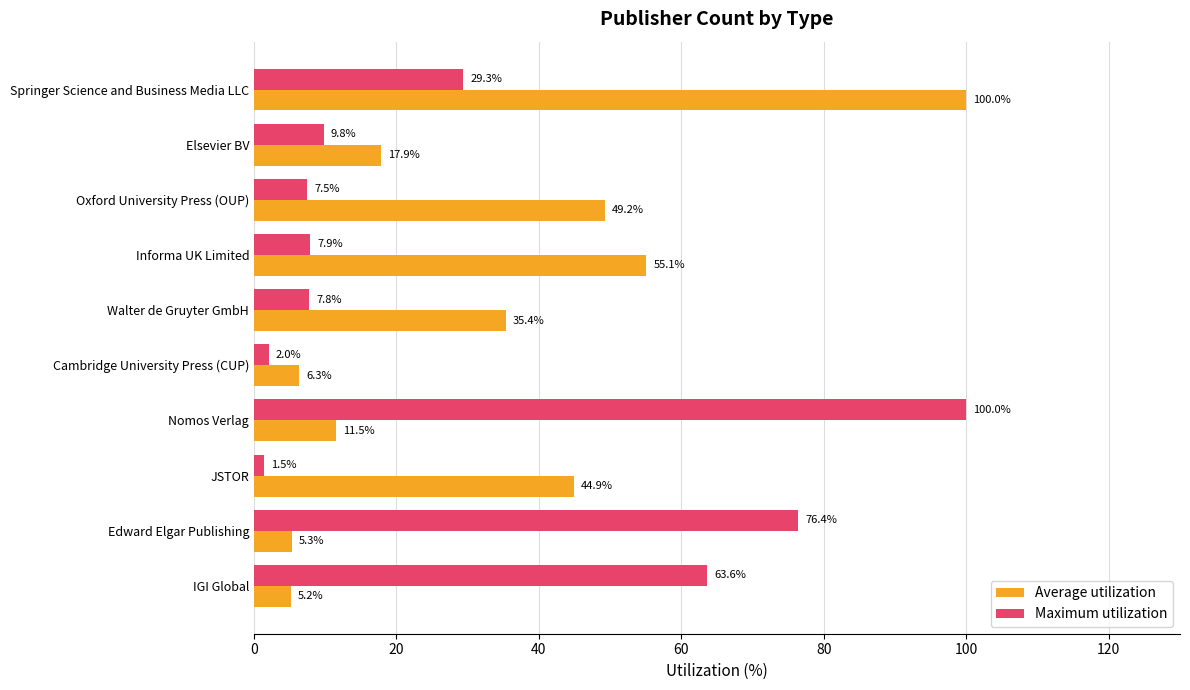

At which category is the sum across all series the highest?

Springer Science and Business Media LLC